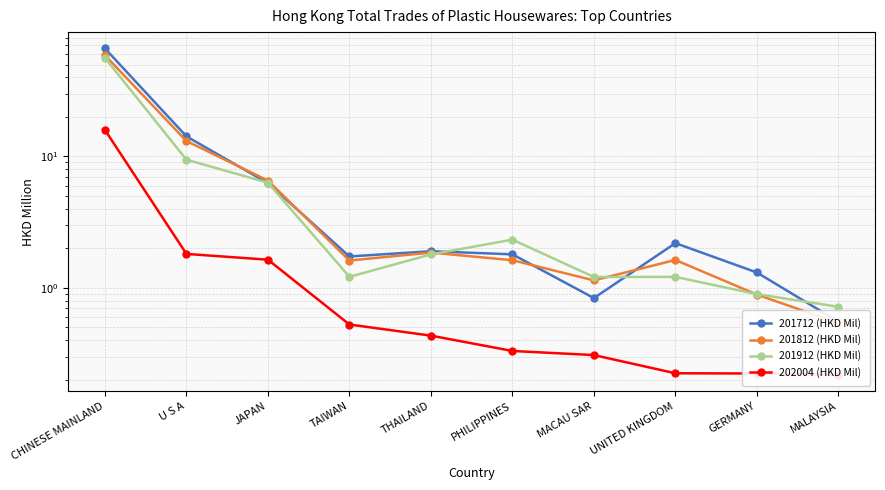

The 201712 (HKD Mil) series shows 0.4 at PHILIPPINES. True or false?

False